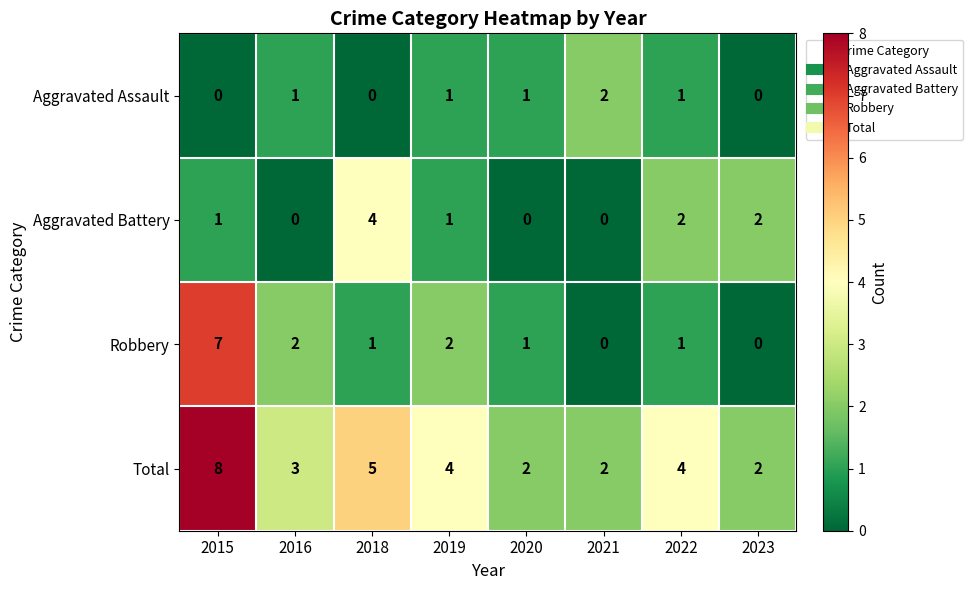

What is the sum of all Aggravated Assault values?

6